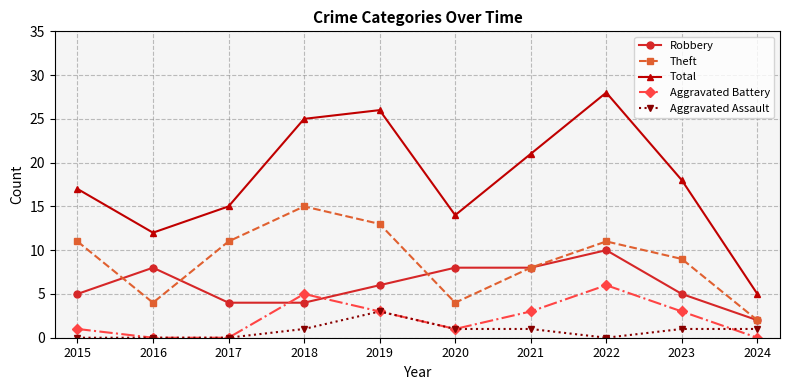

How many data points in Total are less than 18?

5